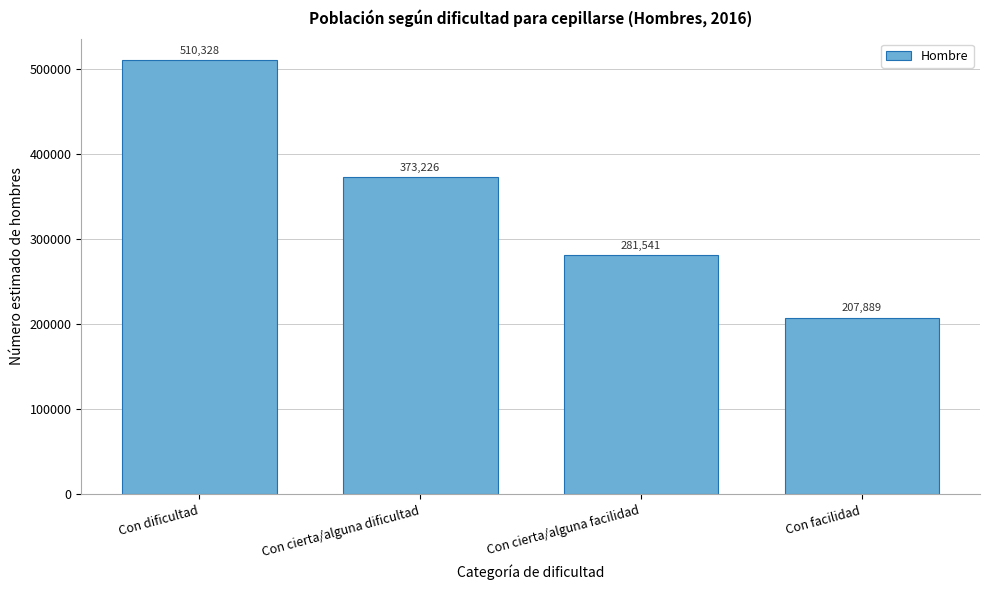

Reading left to right, transcribe all the data shown in this chart.

Con dificultad=510328	Con cierta/alguna dificultad=373226	Con cierta/alguna facilidad=281541	Con facilidad=207889